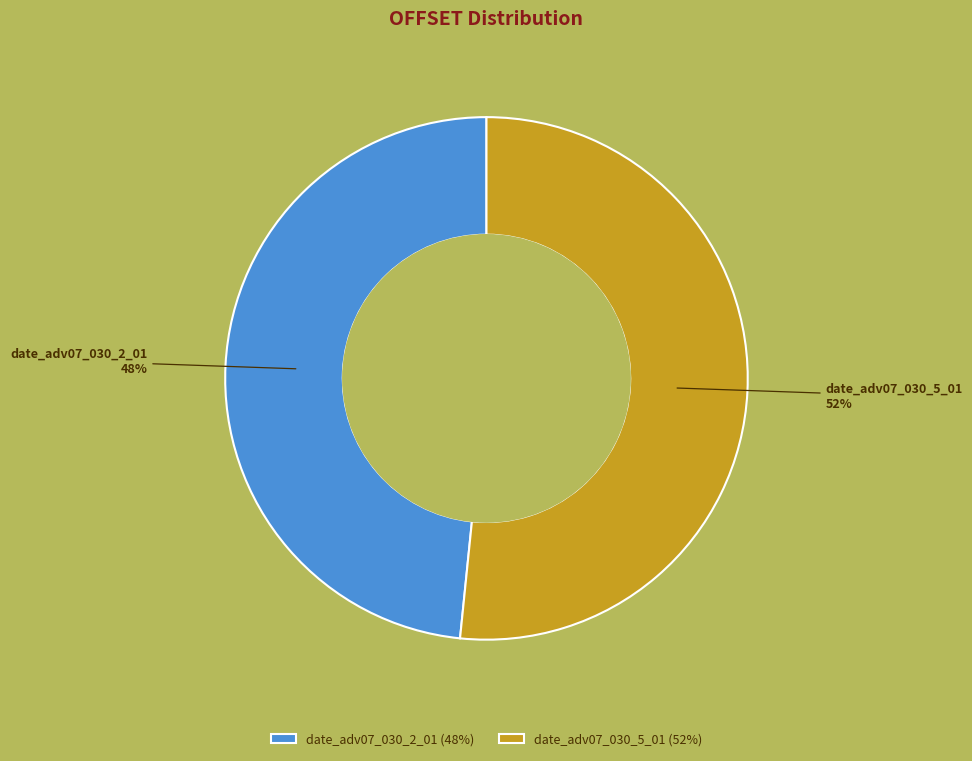

Which slice is the smallest?

date_adv07_030_2_01